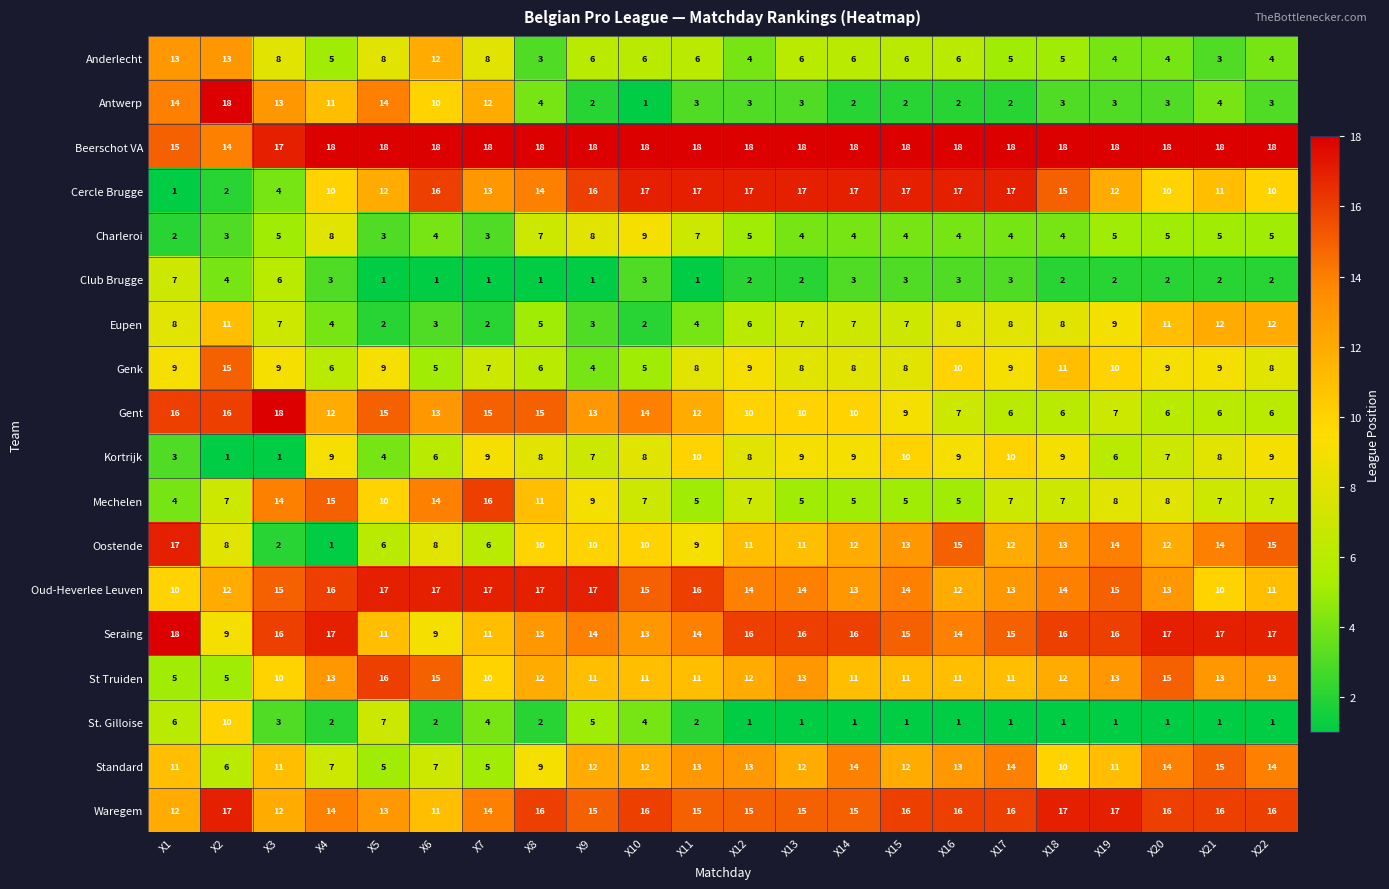

Between X1 and X11, which series saw the biggest shift?

Cercle Brugge